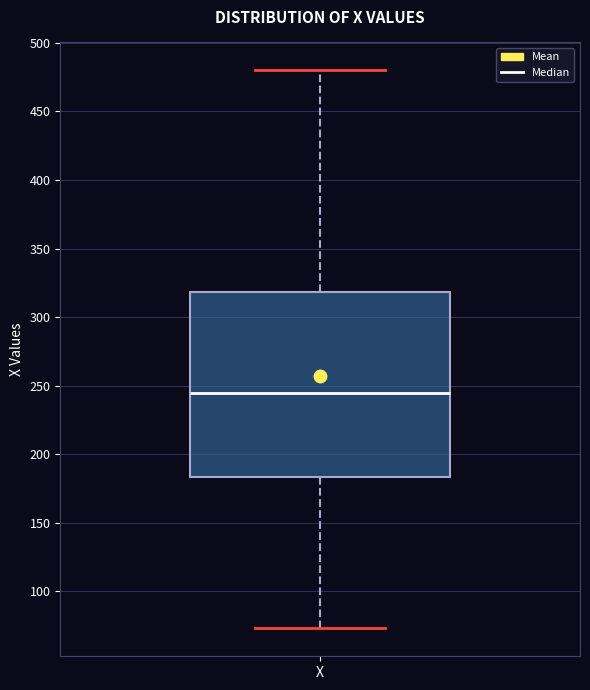

Transcribe this box plot: give where the median line is, the range the box spans, and where the two whiskers end, as read against the y-axis. The values are not printed on the chart, so give them approximately, as read against the axis.

median 245, box 185 to 320, whiskers 75 to 480